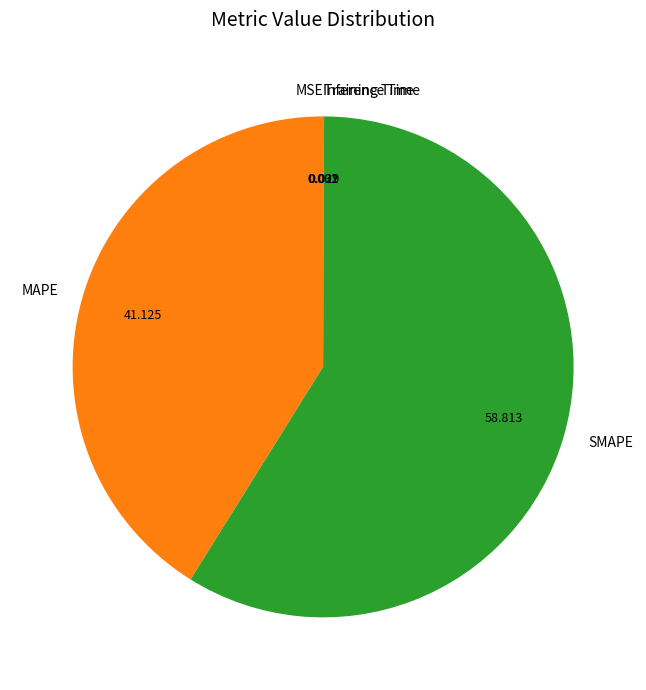

Which slice represents more than half of the pie?

SMAPE